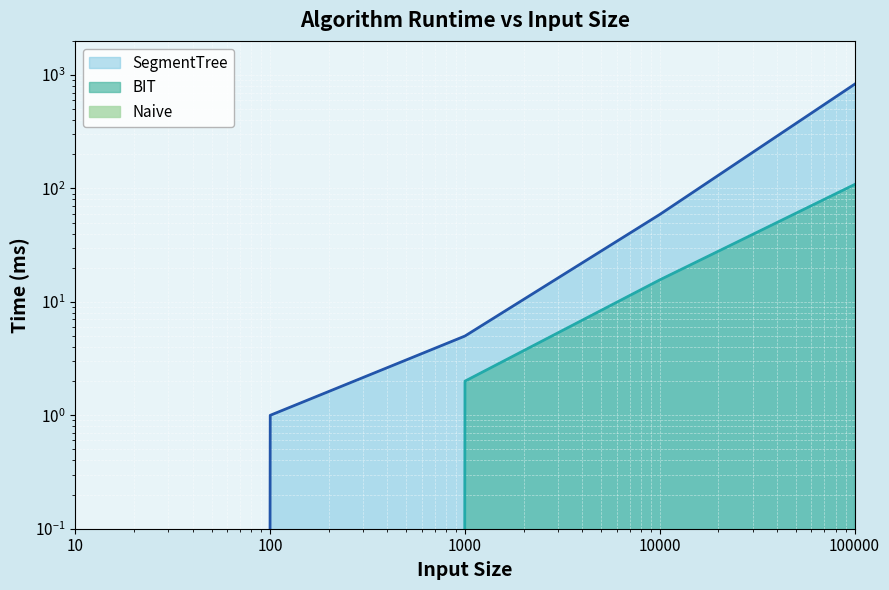

How many series are shown in this chart?

2